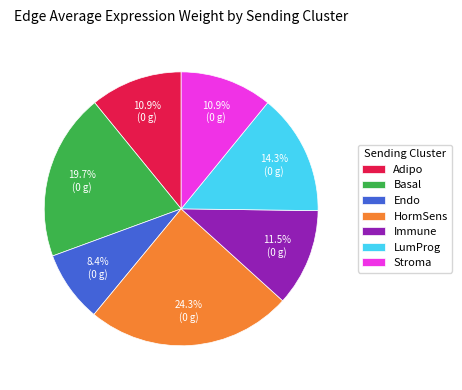

Between Basal and Adipo, which is larger?

Basal